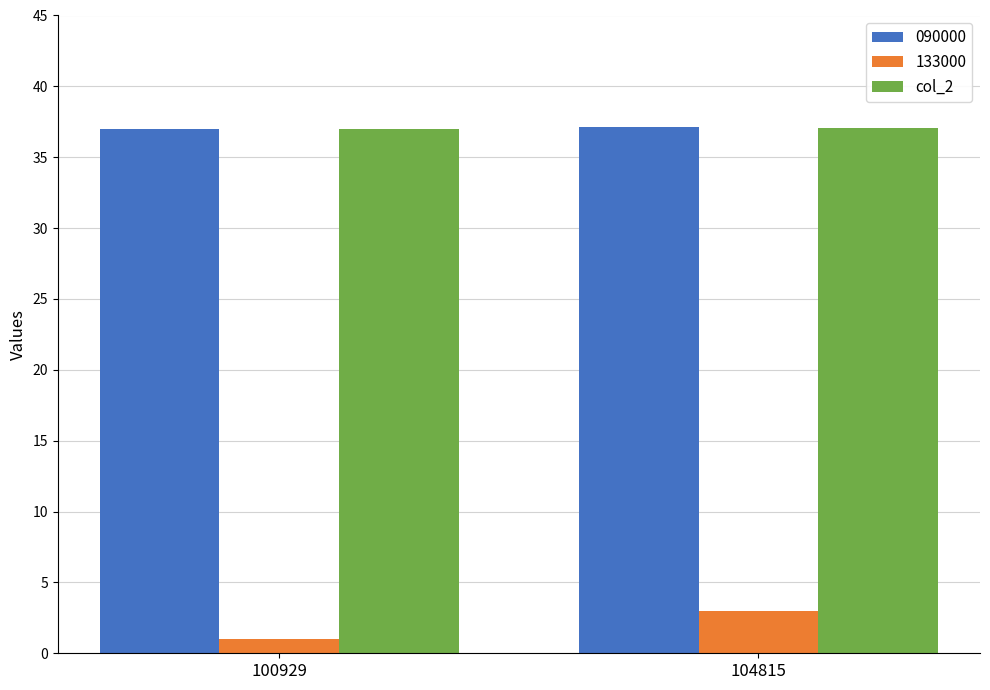

How many bars are there in total?

6